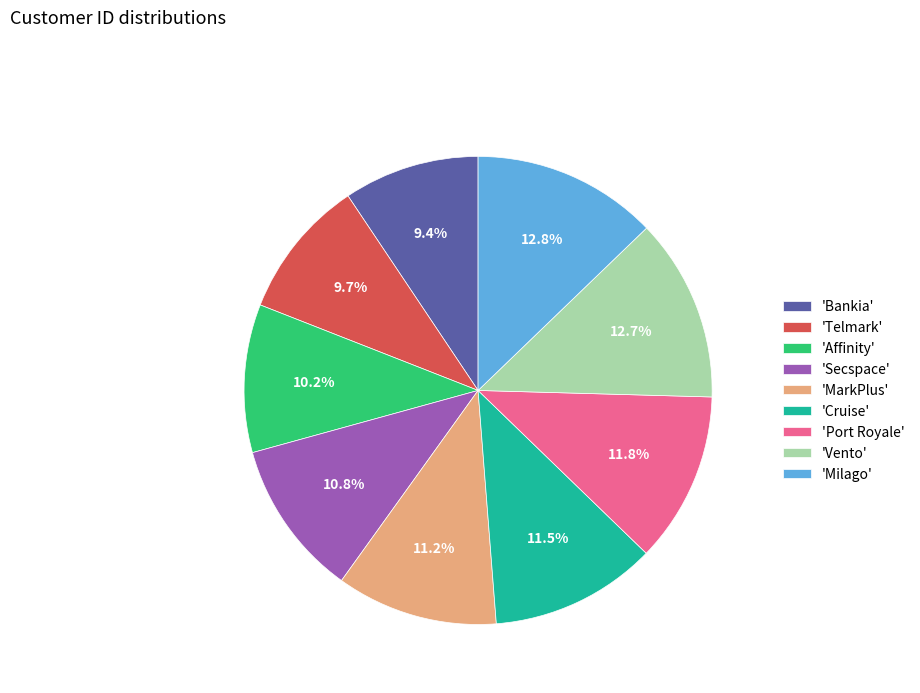

Combined, what portion of the pie is 'MarkPlus' and 'Affinity'?

21.4%